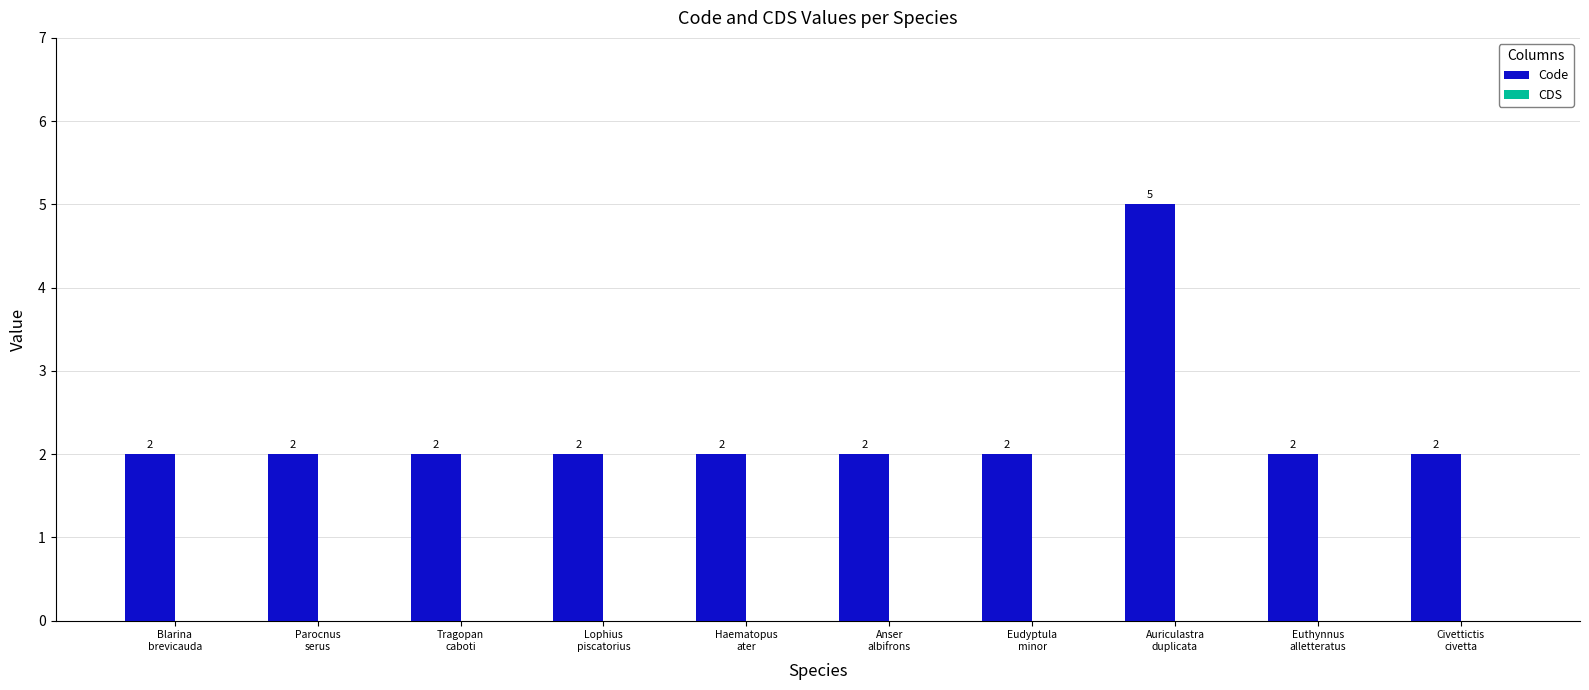

What is the sum of all values?

23